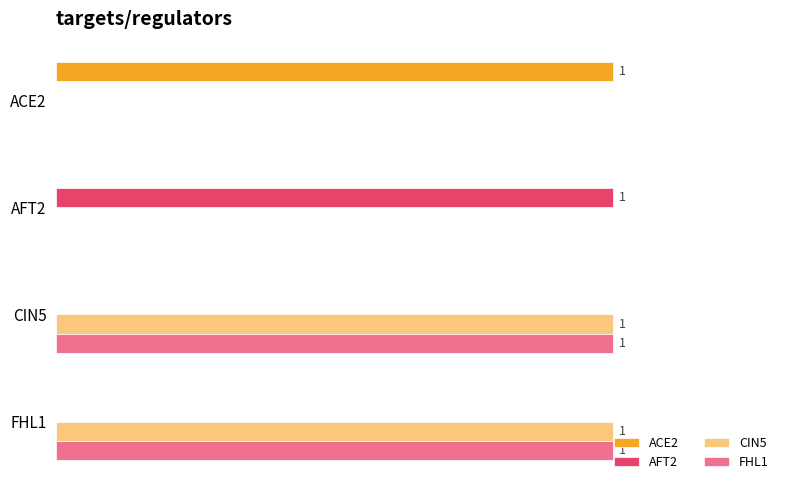

What is the sum of all FHL1 values?

2